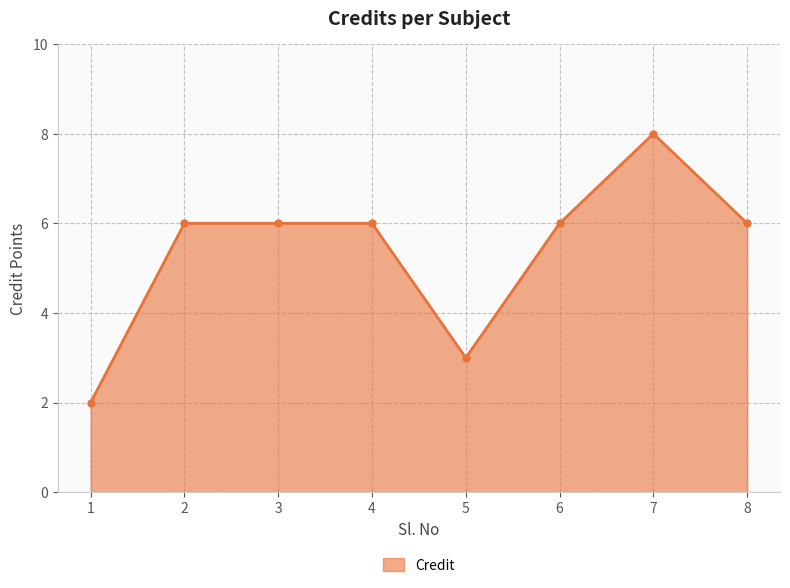

What value does the data have at 5?

3